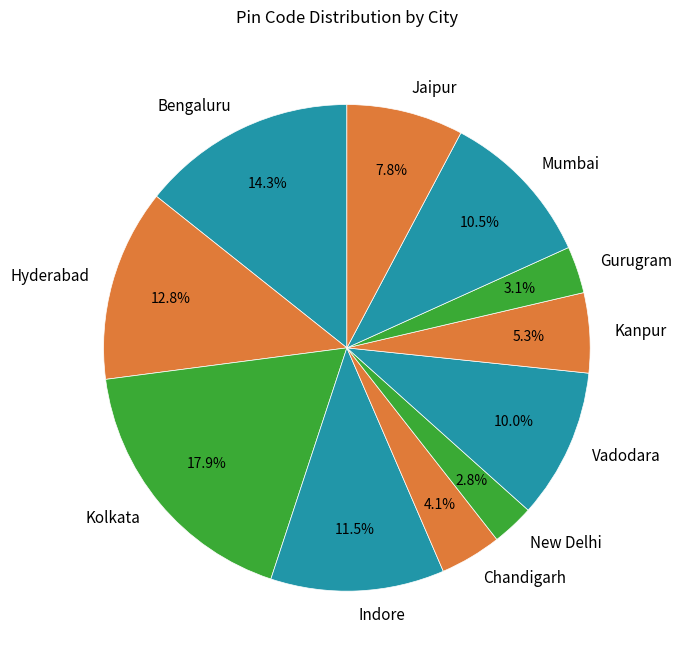

Does Vadodara represent more than half of the total?

No